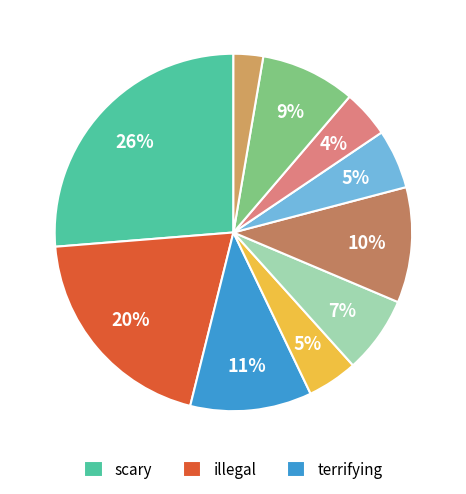

How many slices are in this pie chart?

10